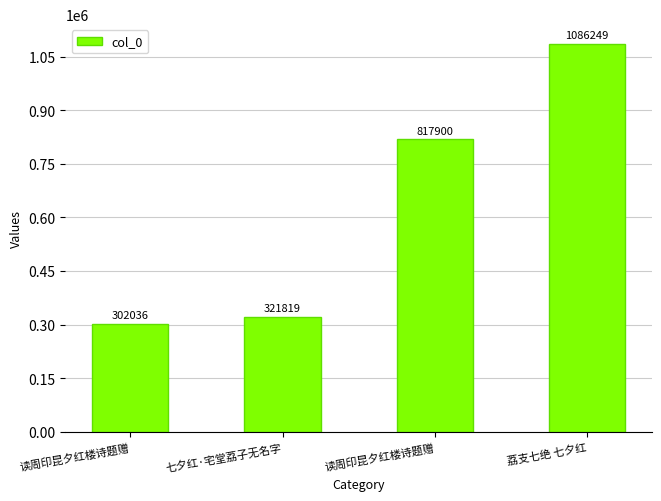

How many data points are less than 817900?

2